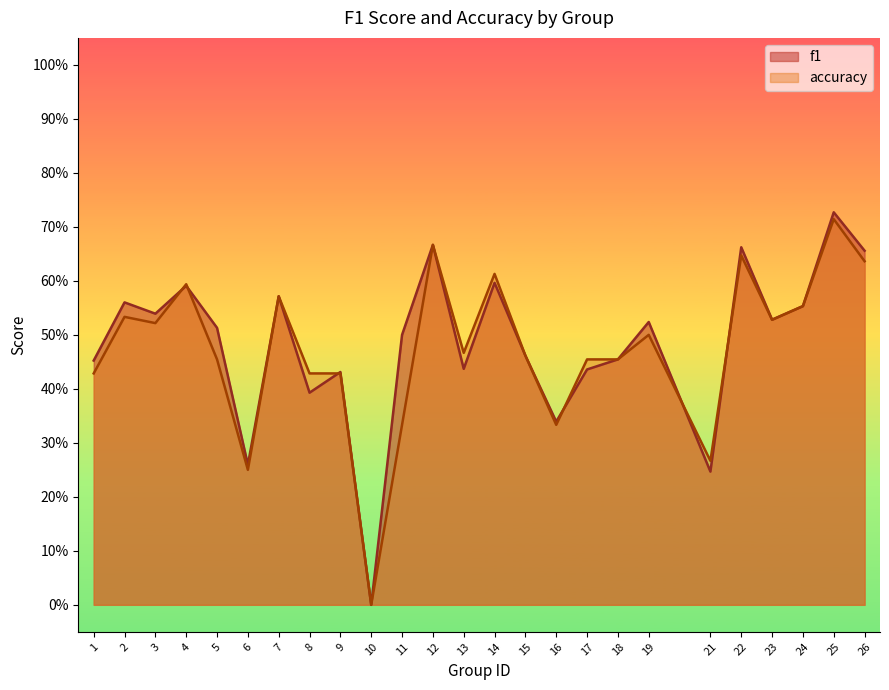

Rank the categories by accuracy value from lowest to highest.

10, 6, 21, 11, 16, 1, 8, 9, 5, 17, 18, 15, 13, 19, 3, 23, 2, 24, 7, 4, 14, 26, 22, 12, 25